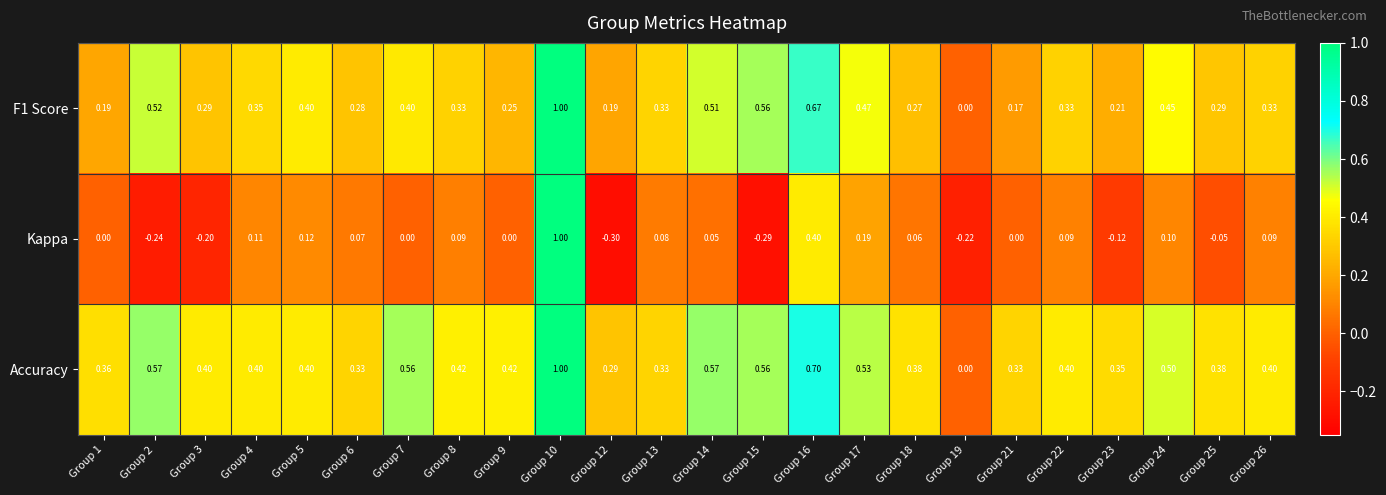

Count the number of categories in the chart.

24